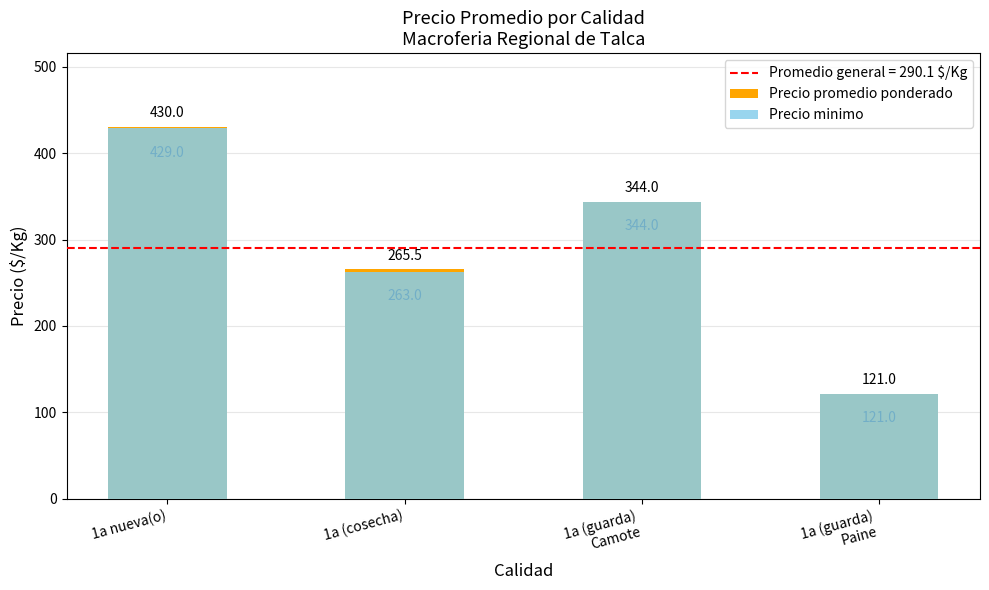

Is it true that Precio promedio ponderado equals 165.7 at 1a (cosecha)?

False